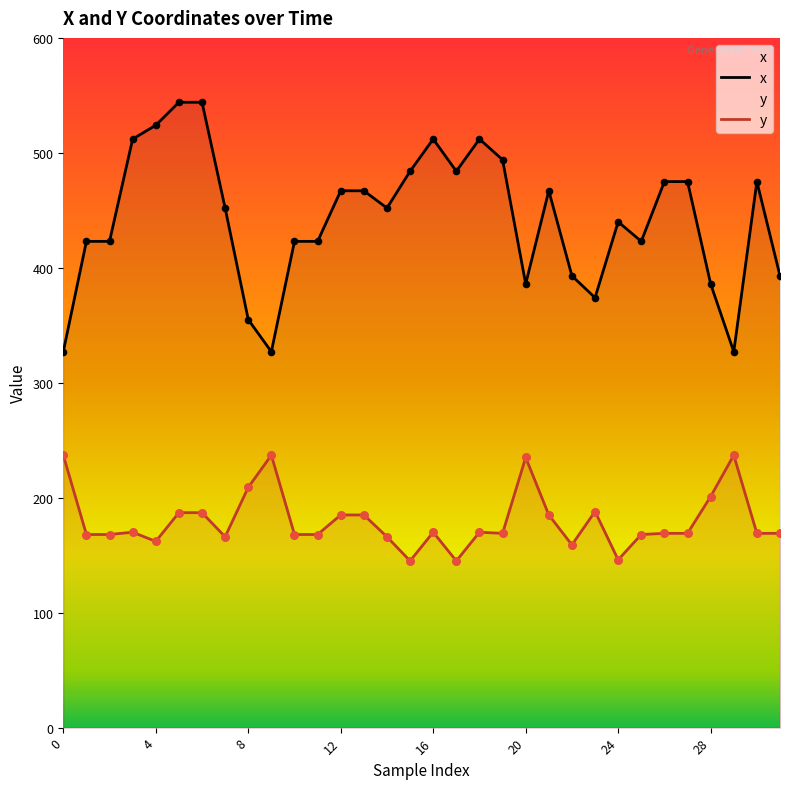

Which series has the largest total across all categories?

x